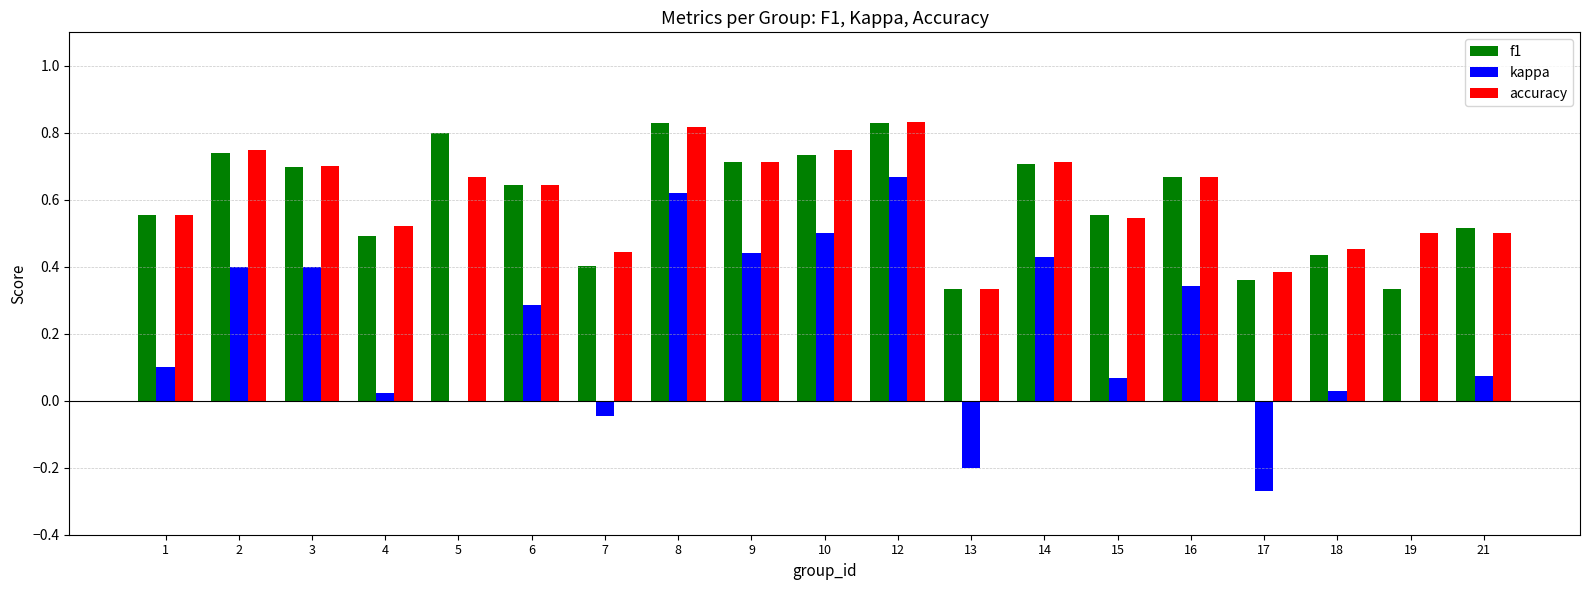

Are the bars grouped side by side (vs. stacked)?

Yes